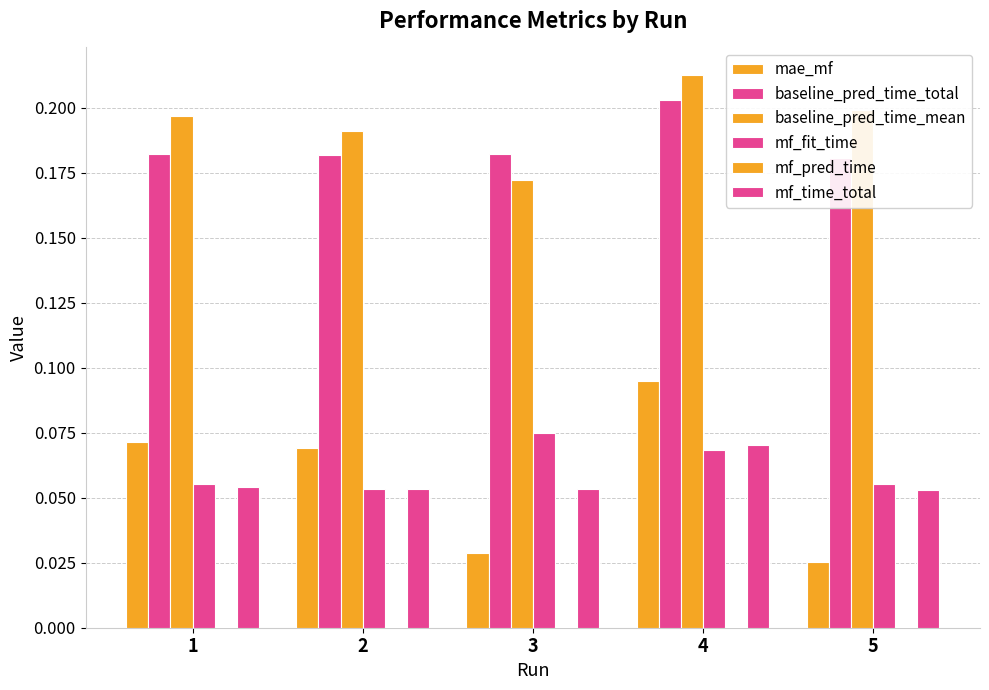

Are the bars horizontal?

No